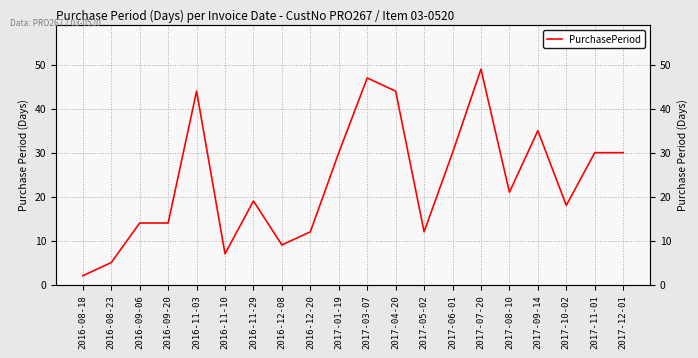

At which label does the data first exceed 21?

2016-11-03